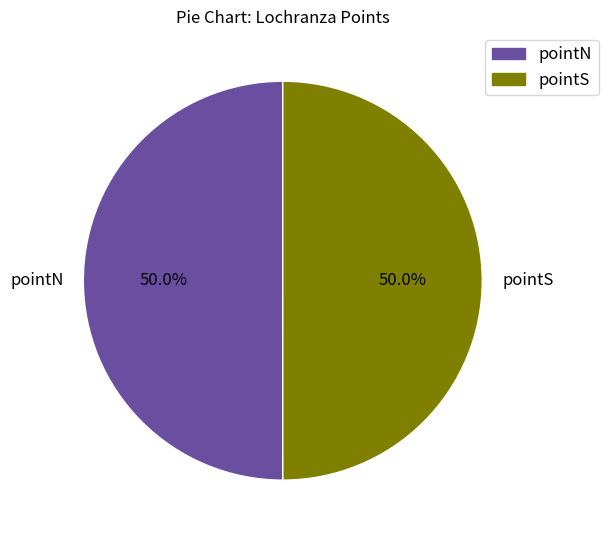

To the nearest percent, what portion does pointS represent?

50%